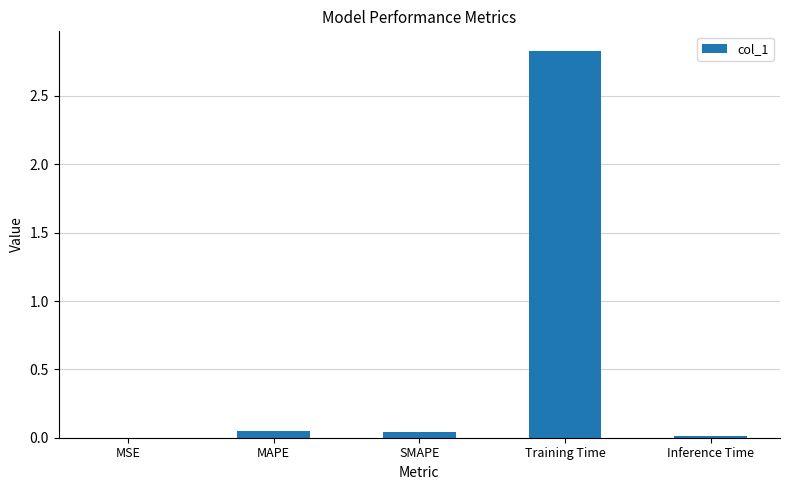

Which category has the highest value across all series?

Training Time